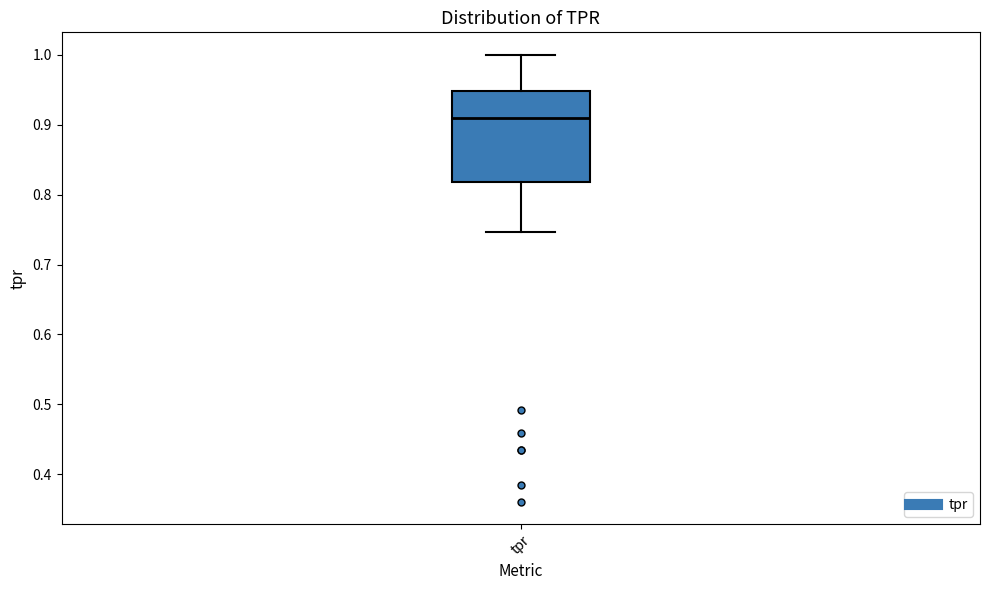

Transcribe this box plot: give where the median line is, the range the box spans, and where the two whiskers end, as read against the y-axis. The values are not printed on the chart, so give them approximately, as read against the axis.

median 0.91, box 0.82 to 0.95, whiskers 0.75 to 1.00